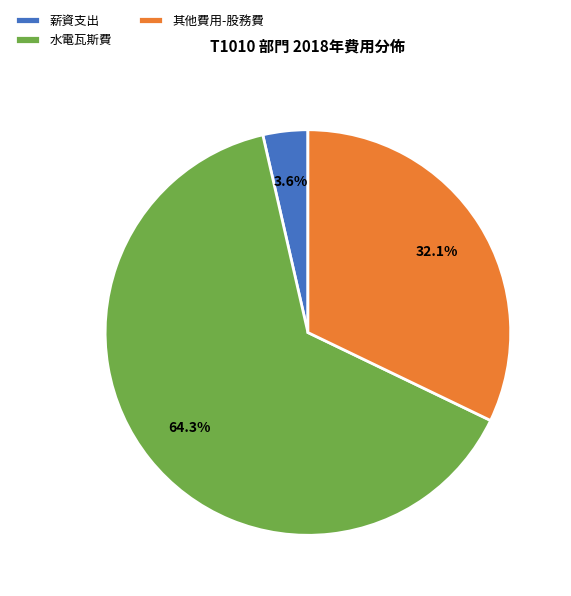

To the nearest percent, what is the difference between the 薪資支出 and 水電瓦斯費 slice percentages?

61%